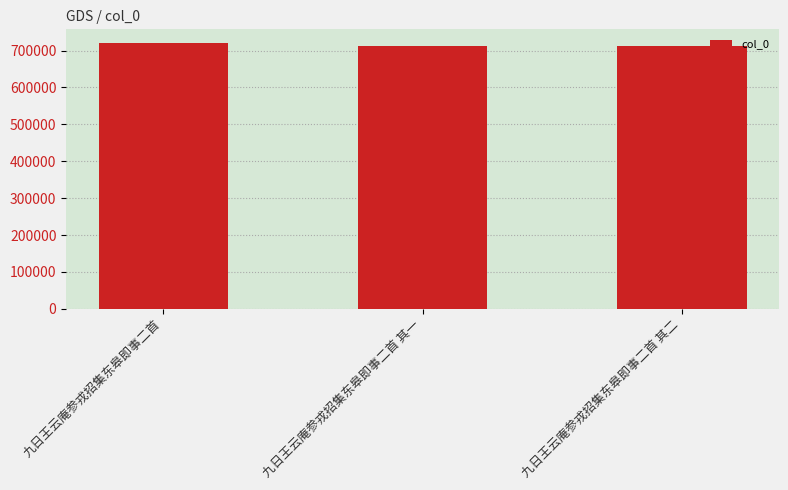

Is it true that the value at 九日王云庵参戎招集东皋即事二首 其一 is 332270?

False